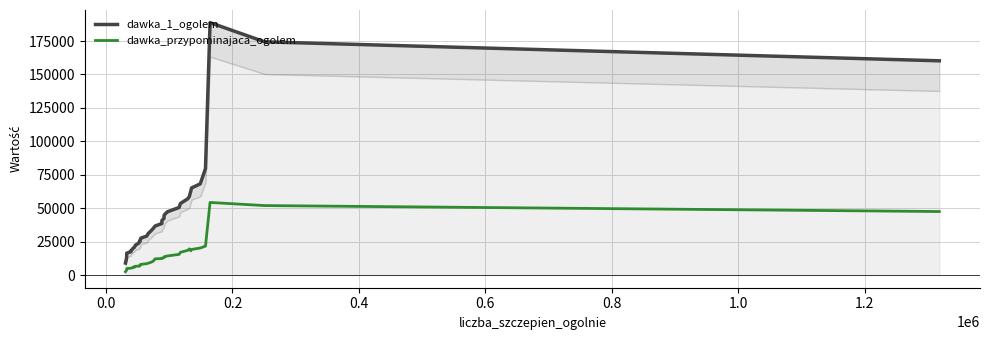

What is the sum of all dawka_1_ogolem values?

1774332.4